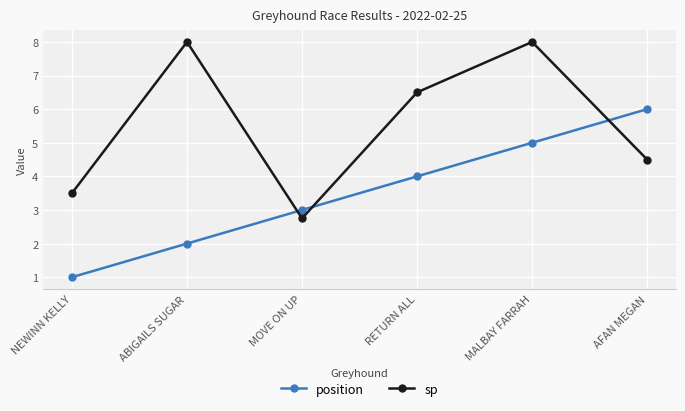

What is the label of the 3rd point from the right?

RETURN ALL